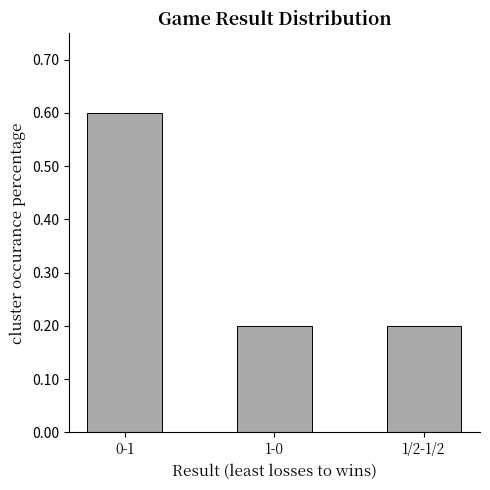

What is the sum of all values?

1.0